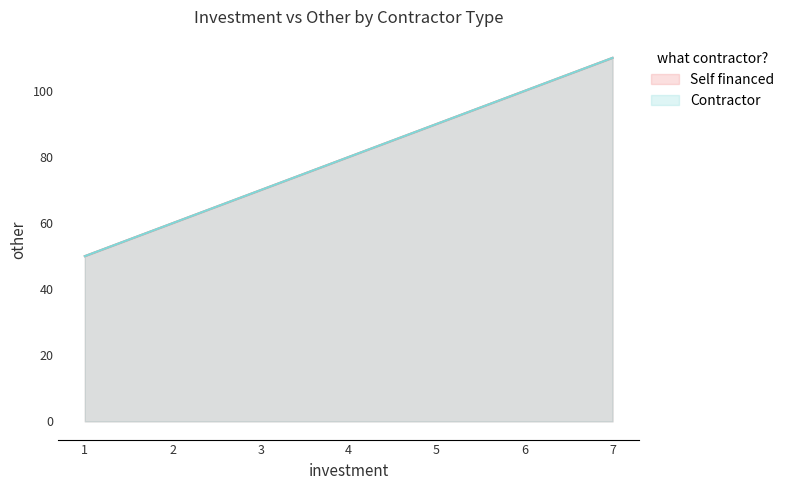

True or false: Self financed has more than 0 interior local peaks.

False